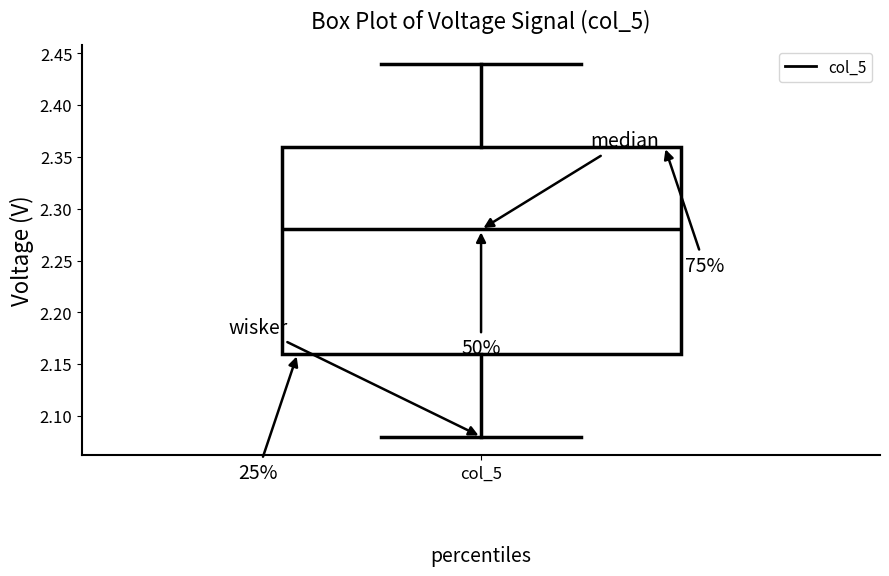

Read this box plot against the y-axis: the position of the median line, the range covered by the box, and the ends of both whiskers. The values are not printed on the chart, so give them approximately, as read against the axis.

median 2.28, box 2.16 to 2.36, whiskers 2.08 to 2.44